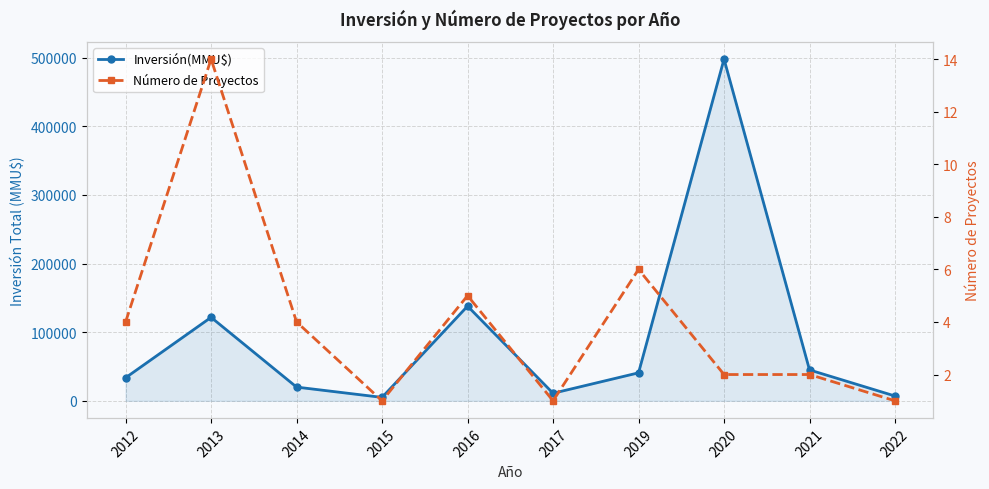

What is the value of the Número de Proyectos point at the 9th from the left?

2